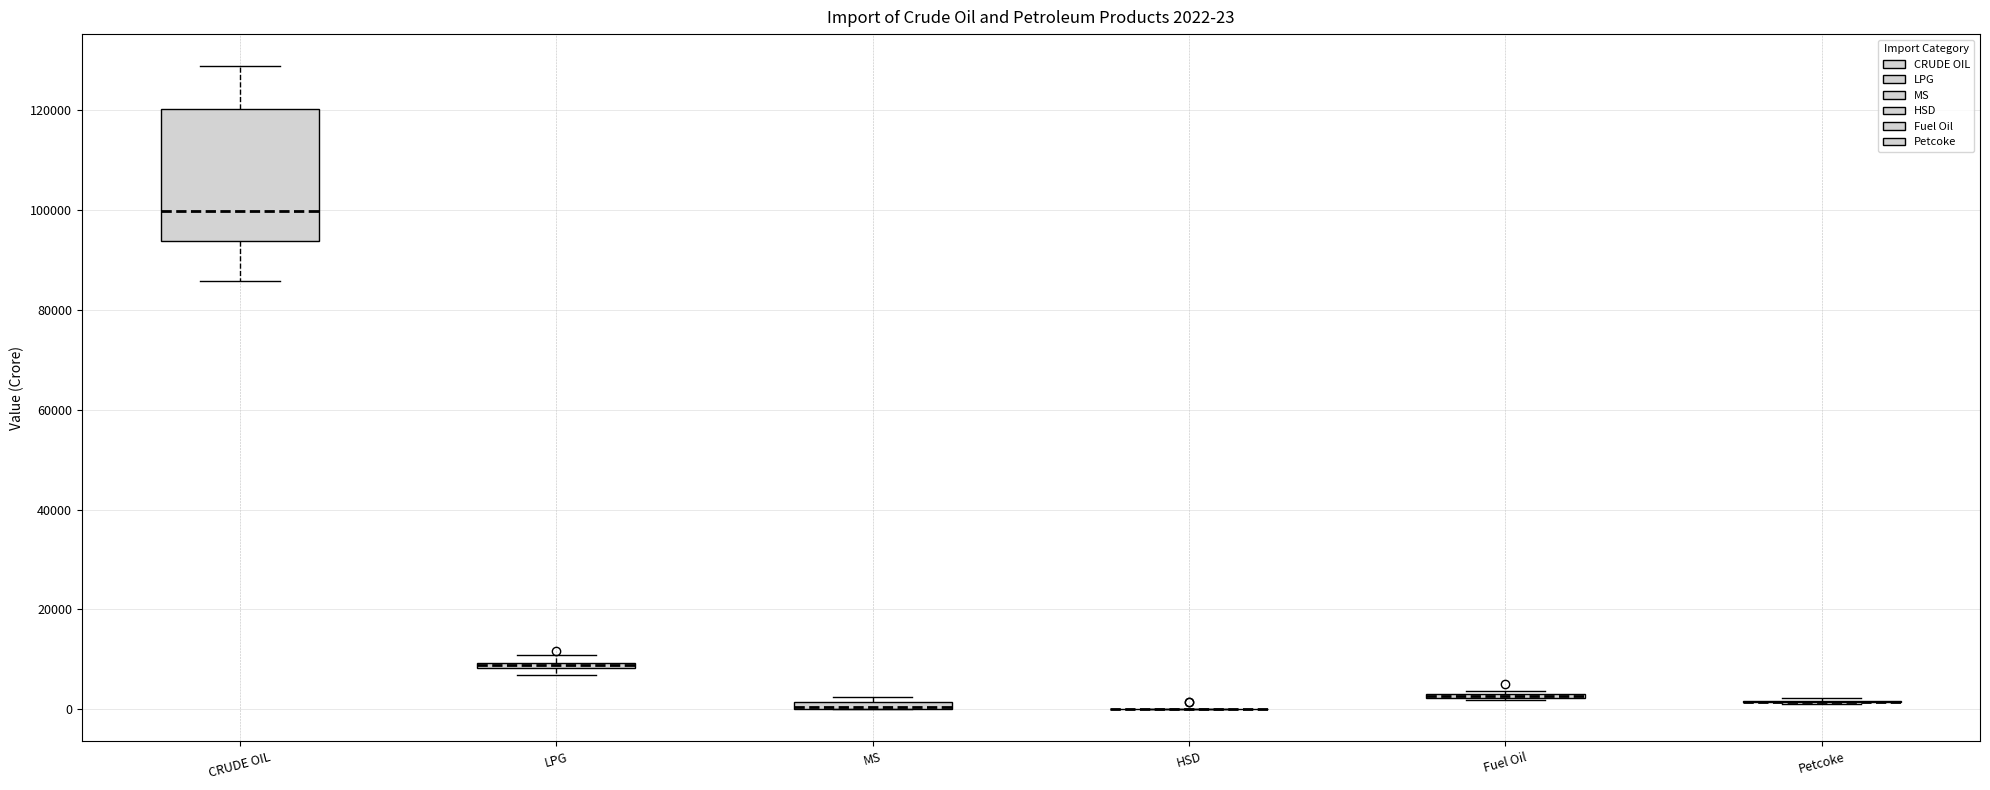

Comparing the boxes themselves (not the whiskers), which one is the tallest?

CRUDE OIL